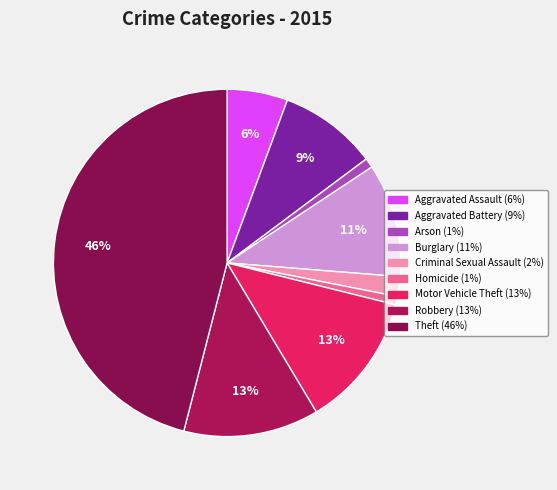

Does Motor Vehicle Theft represent more than half of the total?

No